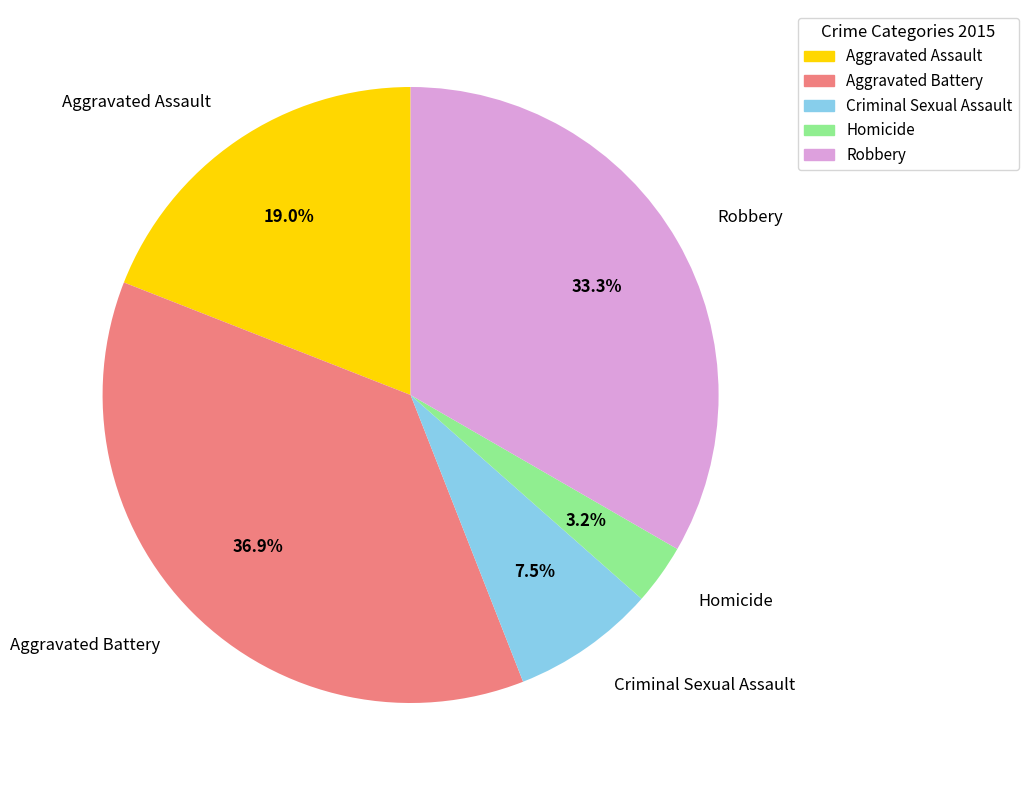

To the nearest percent, what is the average slice percentage?

20%